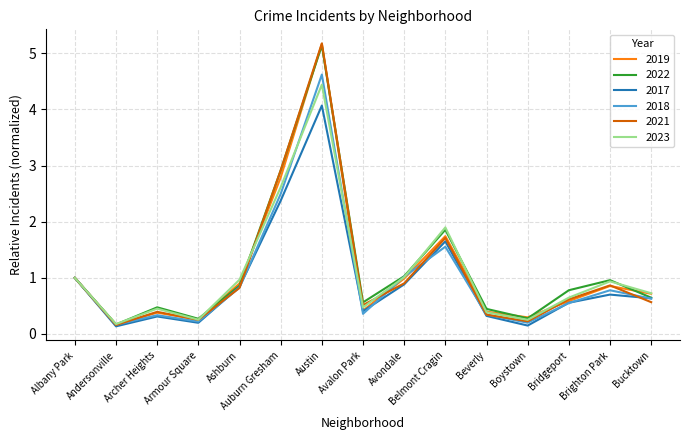

True or false: 2023 has a value of 1.2 at Austin.

False